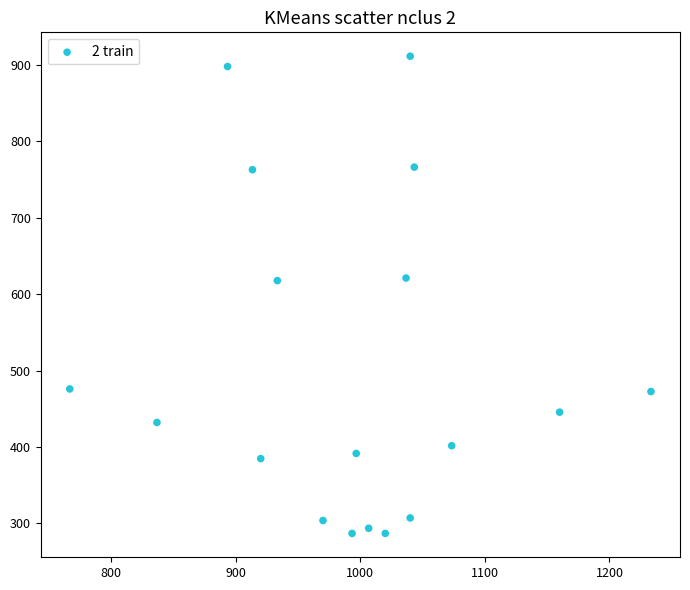

What is the range of Y values (max minus min)?

624.4